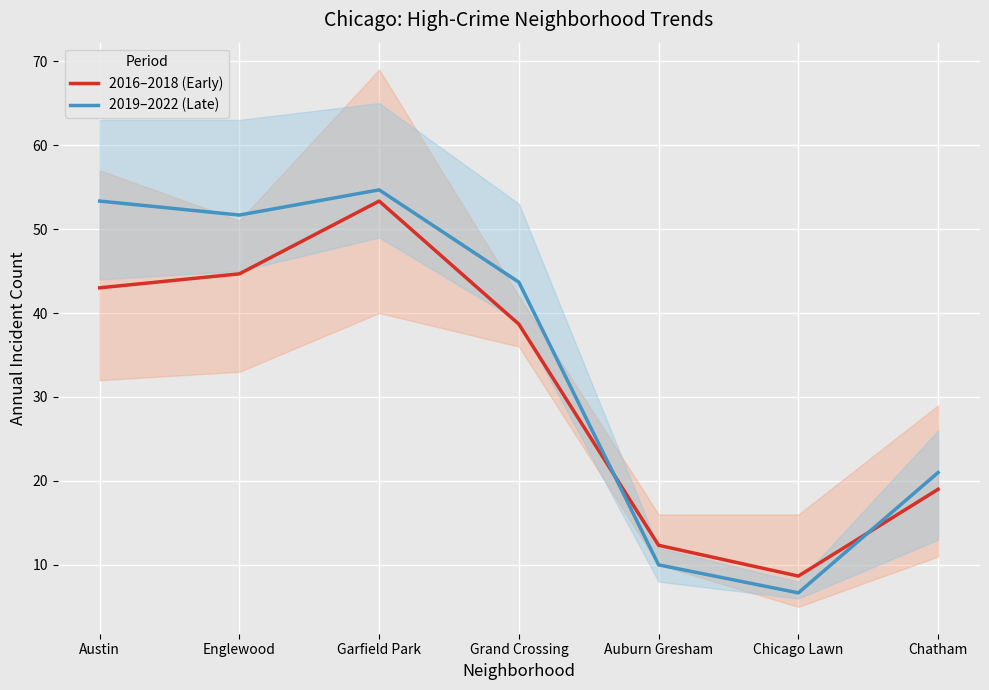

Reading left to right, transcribe all the data shown in this chart.

2016–2018 (Early): 43.0	44.7	53.3	38.7	12.3	8.7	19.0
2019–2022 (Late): 53.3	51.7	54.7	43.7	10.0	6.7	21.0